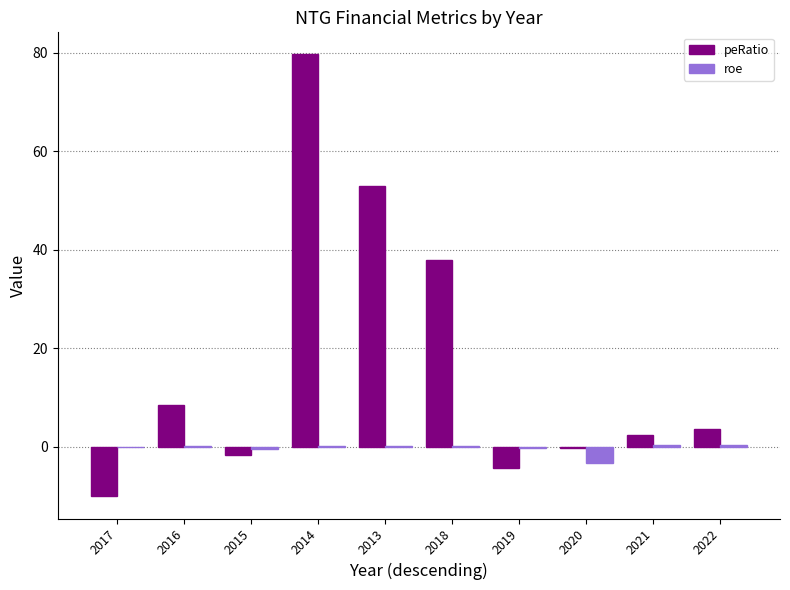

What is the highest value of the peRatio series?

79.6